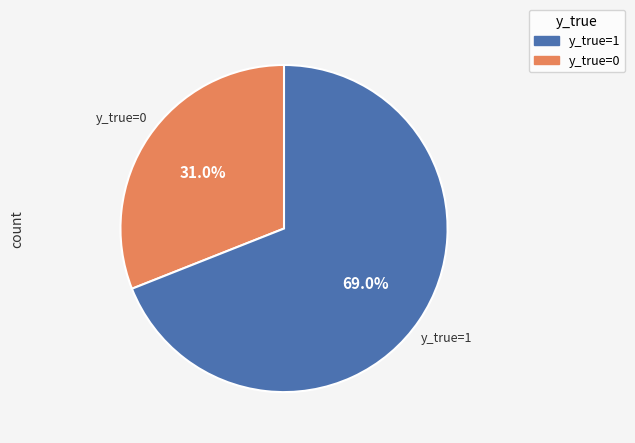

Combined, what portion of the pie is y_true=1 and y_true=0?

100.0%